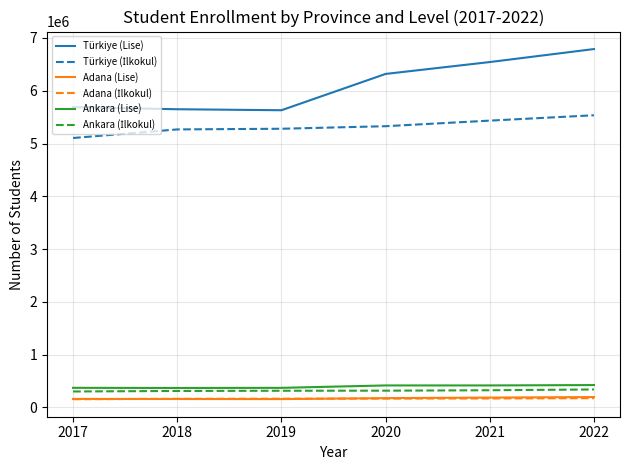

The value of Ankara (Lise) at 2018 is 655148. True or false?

False